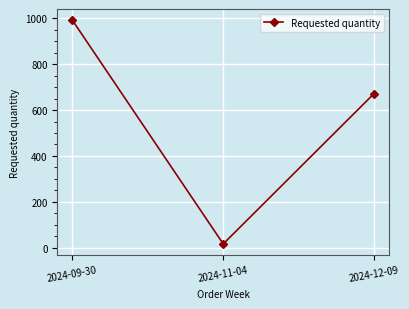

Is this an area chart (filled region under the line)?

No